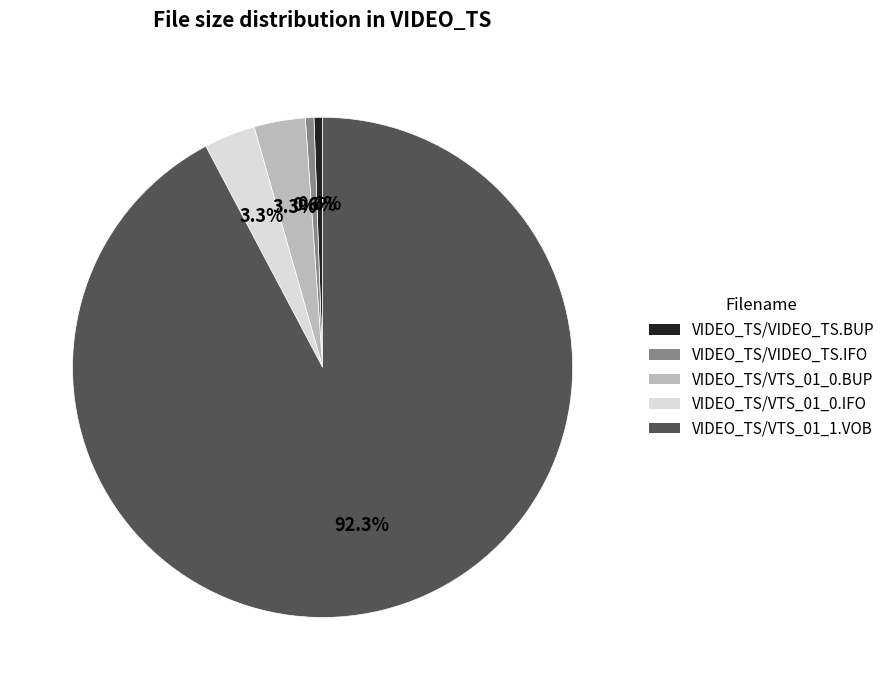

To the nearest percent, what is the difference between the largest and smallest slice percentages?

92%